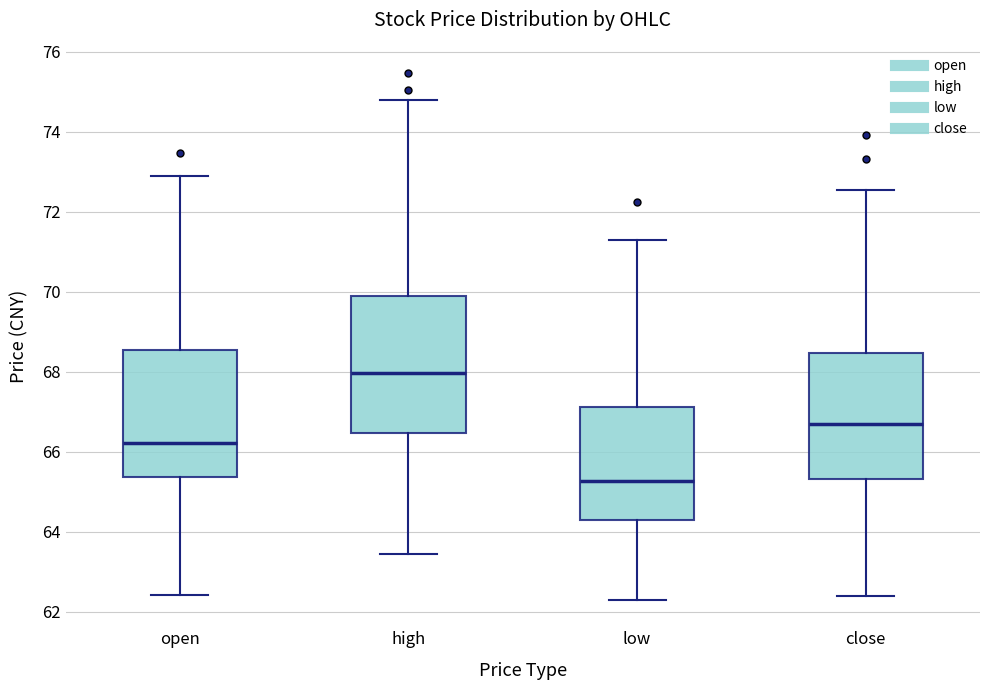

Reading left to right, transcribe this box plot: for each box, give where its median line is, the range the box spans, and where its two whiskers end, as read against the y-axis. The values are not printed on the chart, so give them approximately, as read against the axis.

open: median 66.2, box 65.4 to 68.6, whiskers 62.4 to 72.8
high: median 68.0, box 66.4 to 70.0, whiskers 63.4 to 74.8
low: median 65.2, box 64.2 to 67.2, whiskers 62.4 to 71.4
close: median 66.6, box 65.4 to 68.4, whiskers 62.4 to 72.6